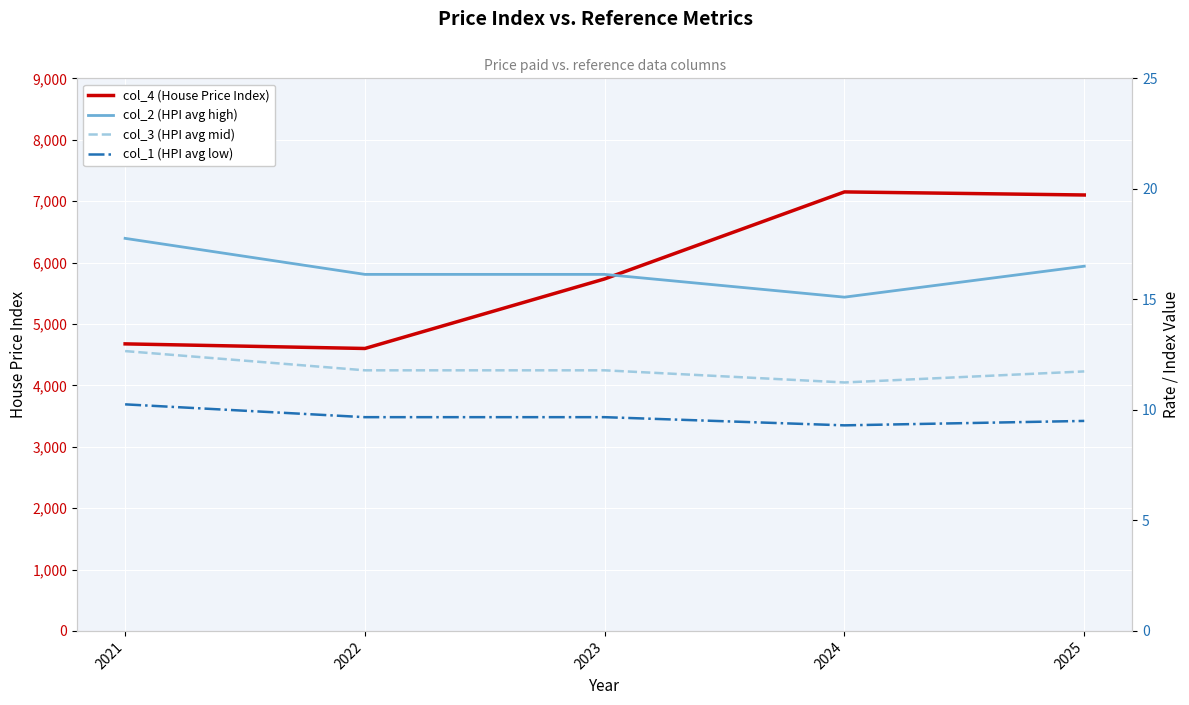

Does the chart display data point markers on the line(s)?

No